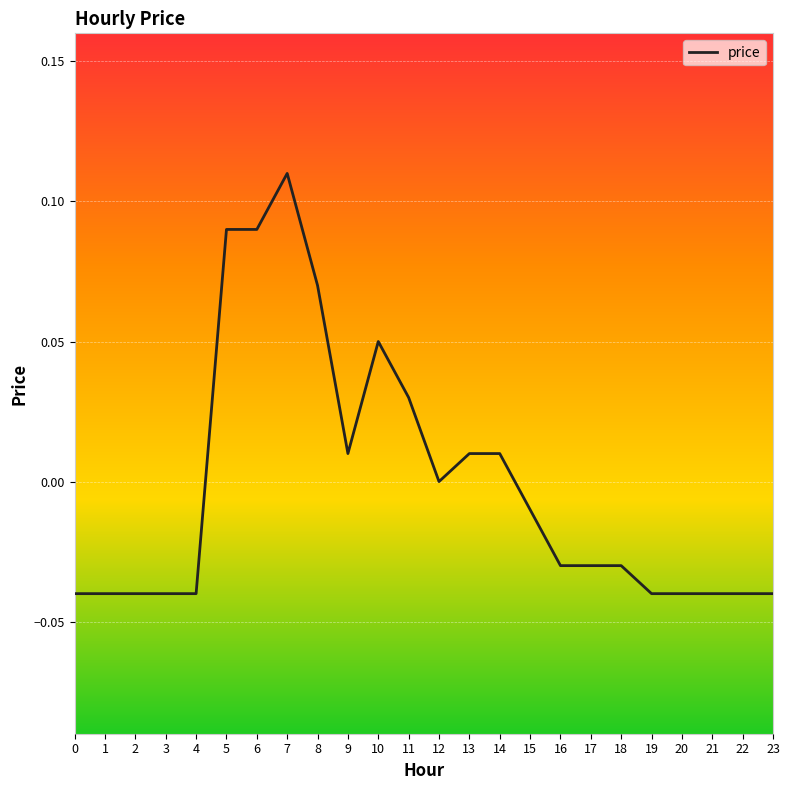

Which category has the highest value across all series?

7